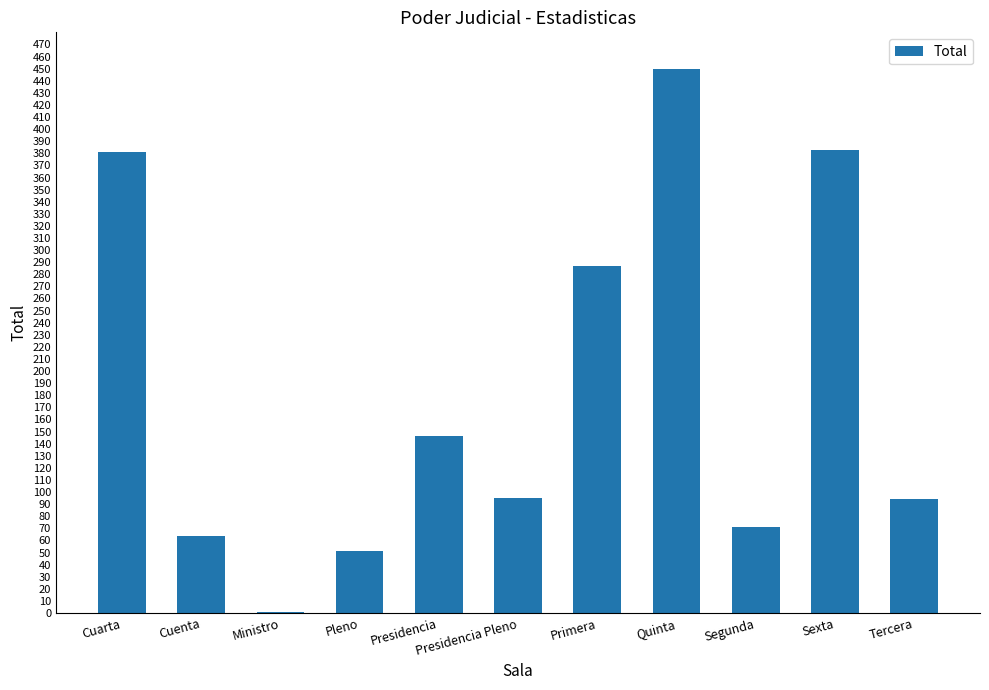

The value at Tercera is 94. True or false?

True